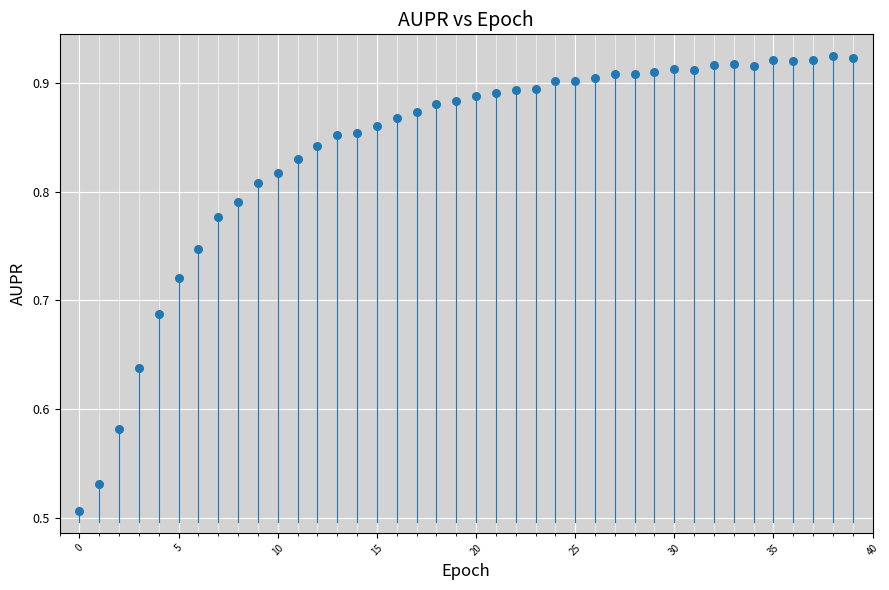

What is the range of Y values (max minus min)?

0.4